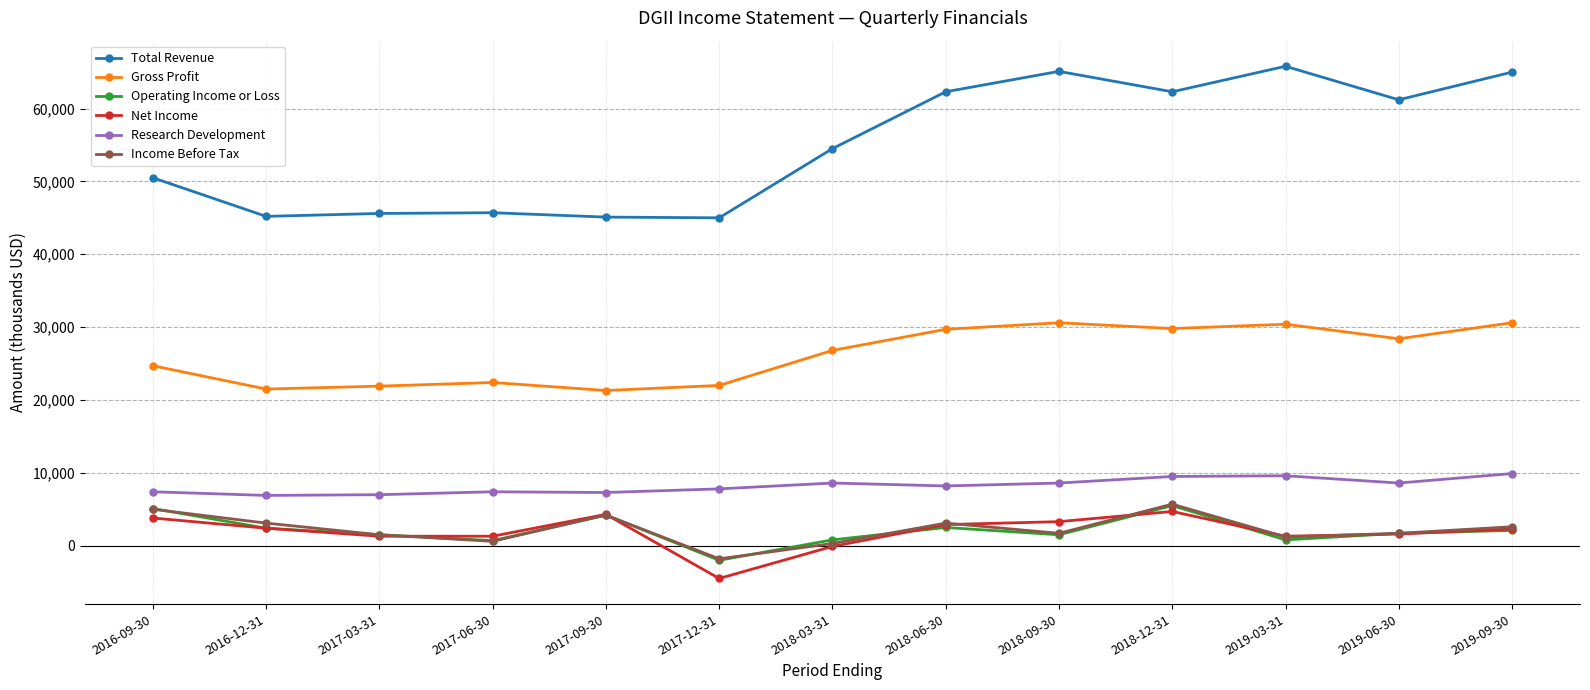

How many data points in Income Before Tax are less than 1700?

5